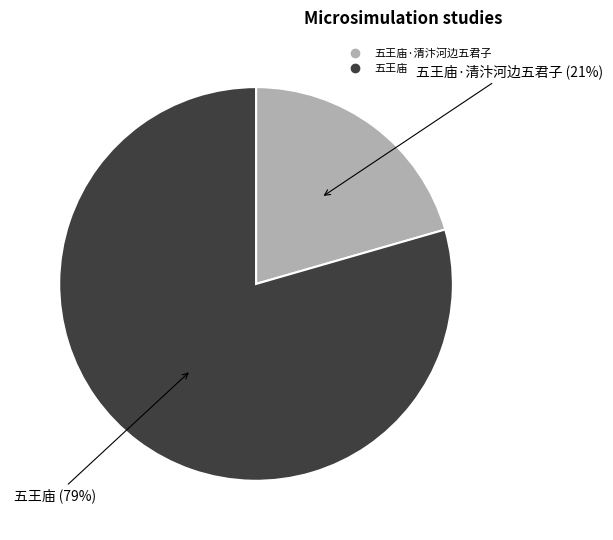

Is there a majority slice in this chart?

Yes